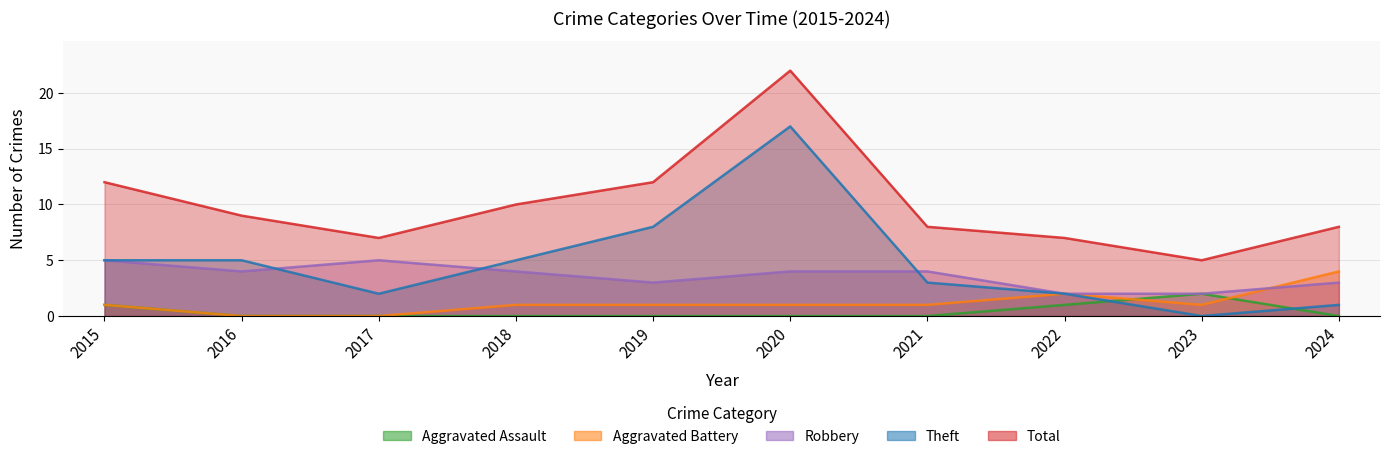

Reading right to left, extract all data points from this chart.

Aggravated Assault: 0	2	1	0	0	0	0	0	0	1
Aggravated Battery: 4	1	2	1	1	1	1	0	0	1
Robbery: 3	2	2	4	4	3	4	5	4	5
Theft: 1	0	2	3	17	8	5	2	5	5
Total: 8	5	7	8	22	12	10	7	9	12